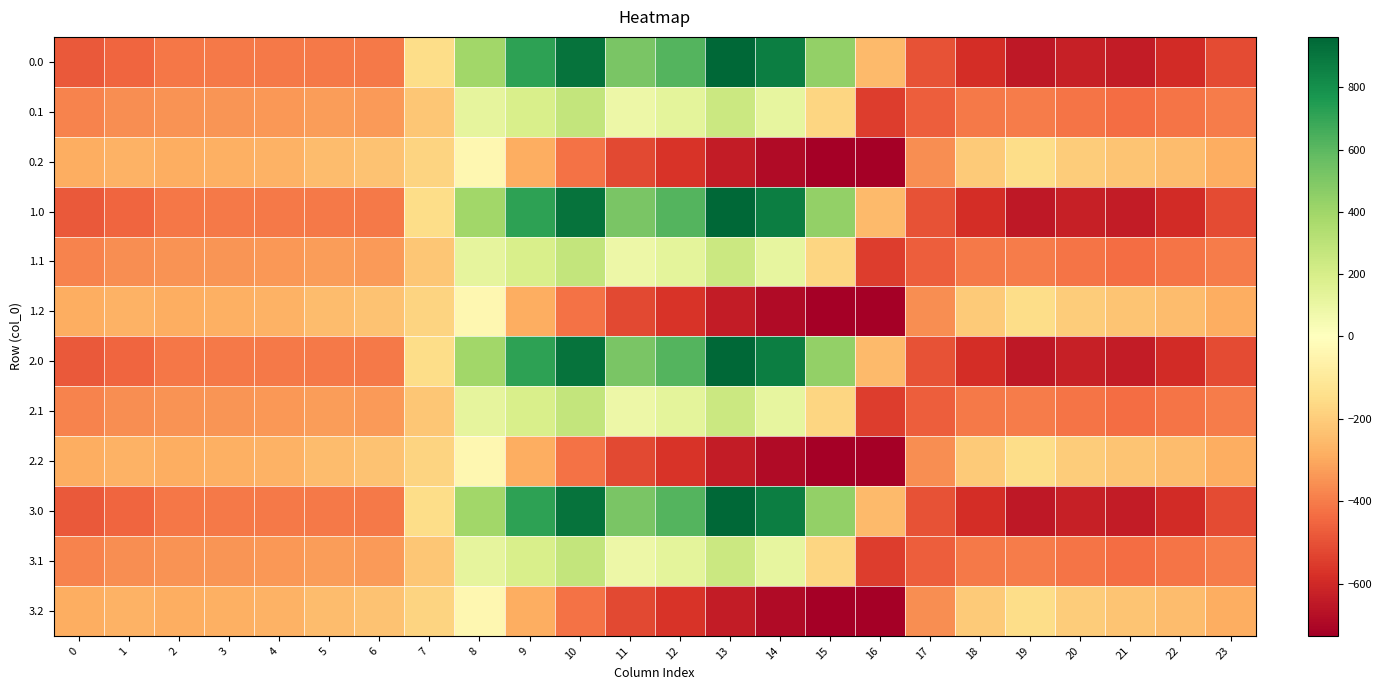

Which category has the highest value across all series?

13